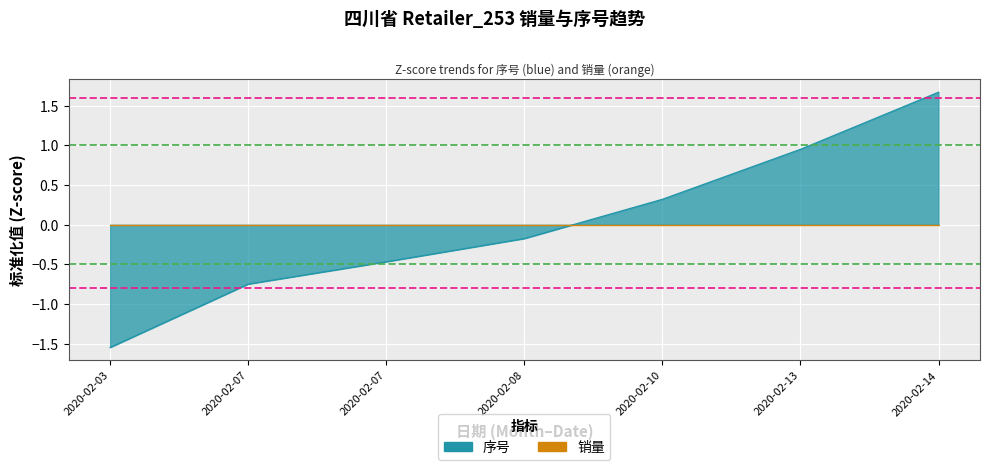

Where does the data first go above 0?

2020-02-10